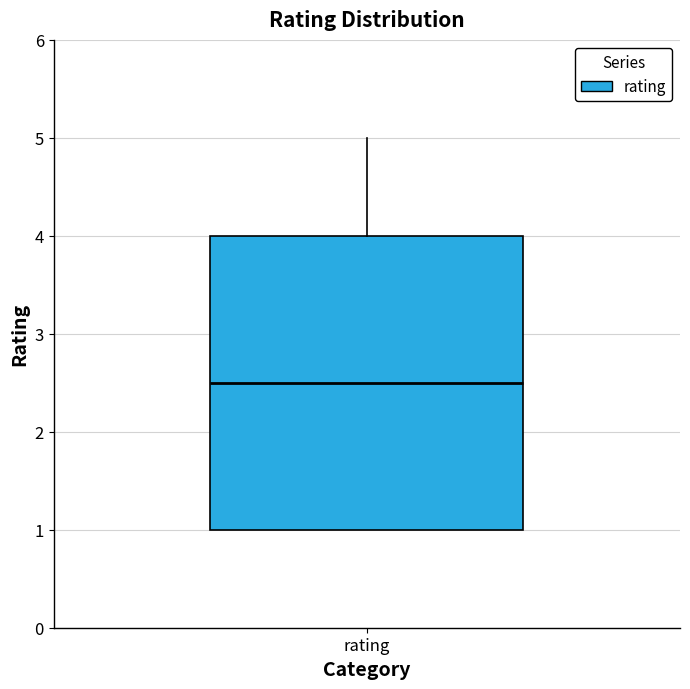

Transcribe this box plot: give where the median line is, the range the box spans, and where the two whiskers end, as read against the y-axis. The values are not printed on the chart, so give them approximately, as read against the axis.

median 2.5, box 1.0 to 4.0, whiskers 1.0 to 5.0